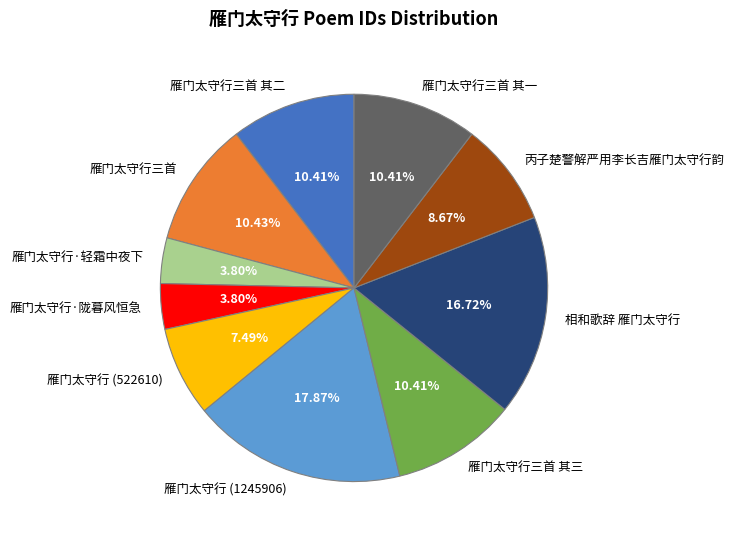

What percentage do 雁门太守行 (1245906) and 丙子楚警解严用李长吉雁门太守行韵 together represent?

26.5%